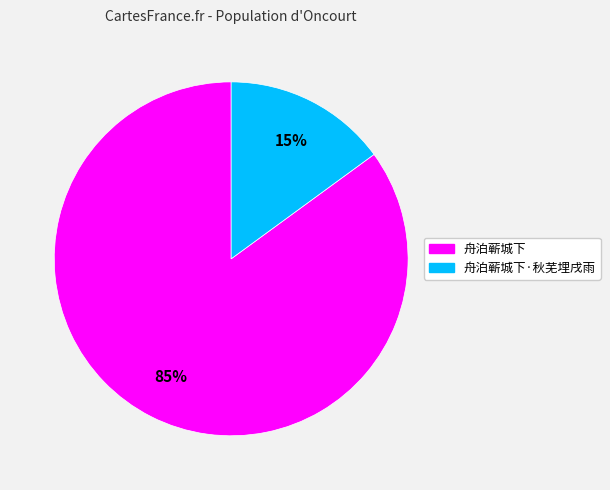

Is there a majority slice in this chart?

Yes